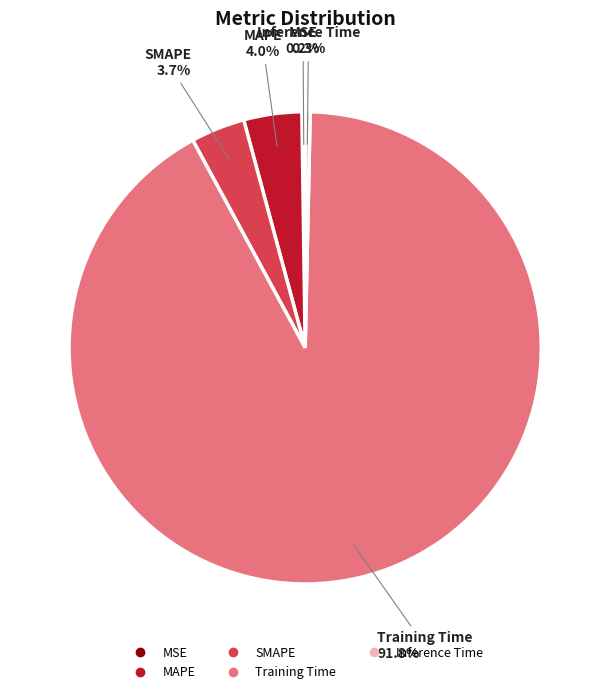

Does any single category account for the majority?

Yes